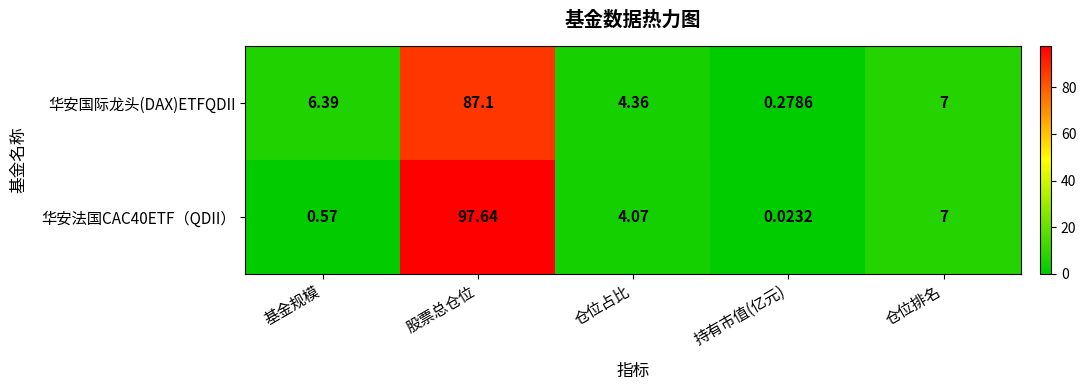

Is the value of 华安法国CAC40ETF（QDII） at 仓位排名 greater than the value of 华安国际龙头(DAX)ETFQDII at 基金规模?

Yes